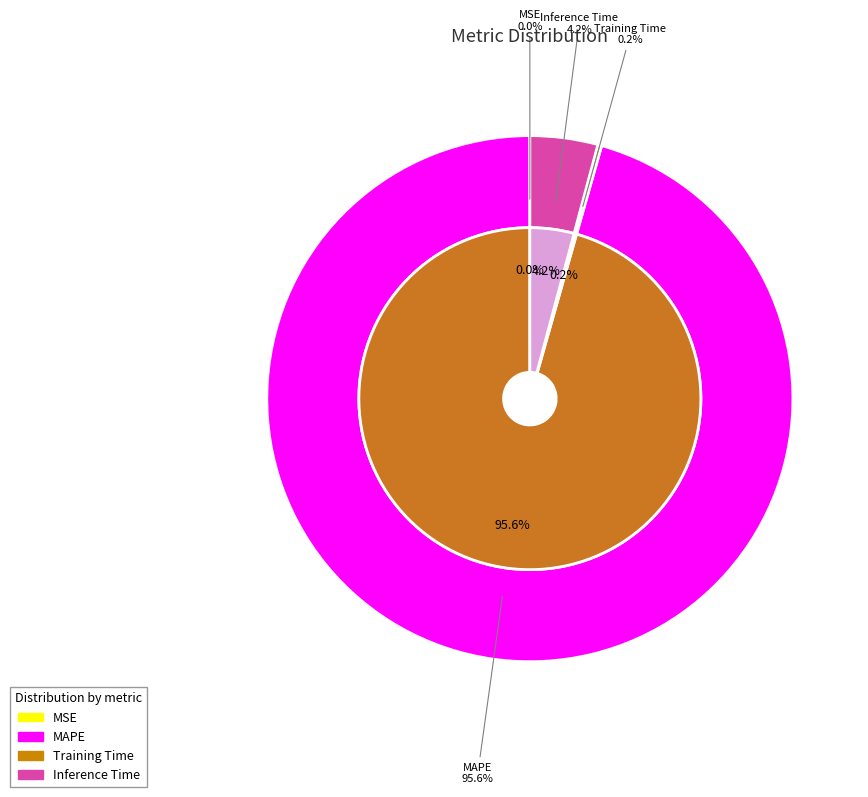

True or false: MAPE accounts for 96% of the total.

True